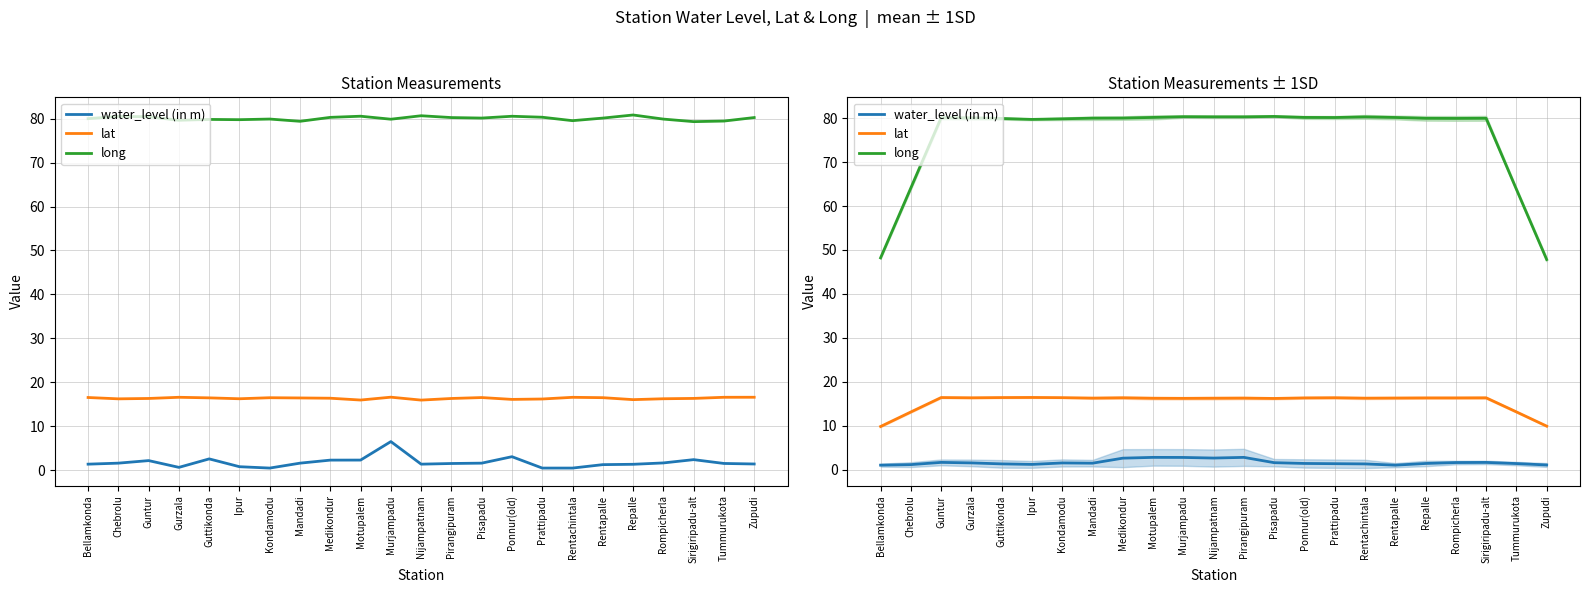

What is the average value of the water_level (in m) series?

1.6